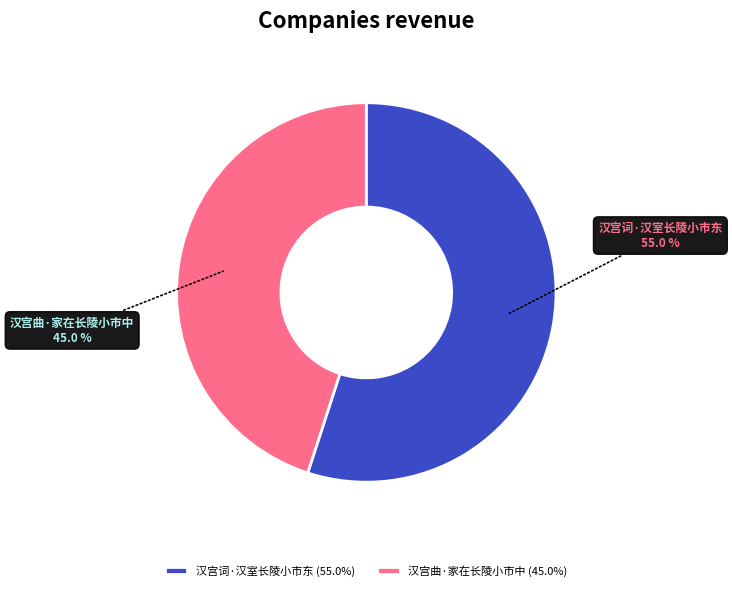

To the nearest percent, what is the average slice percentage?

50%